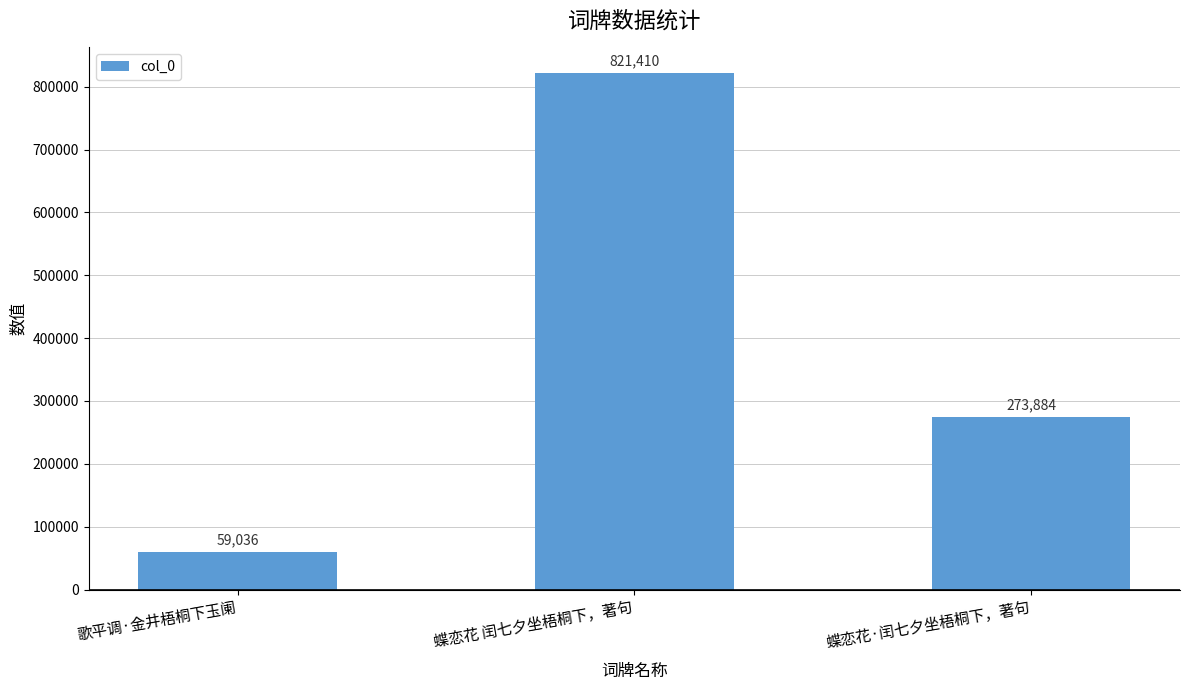

What is the difference between the second highest and minimum values?

214848